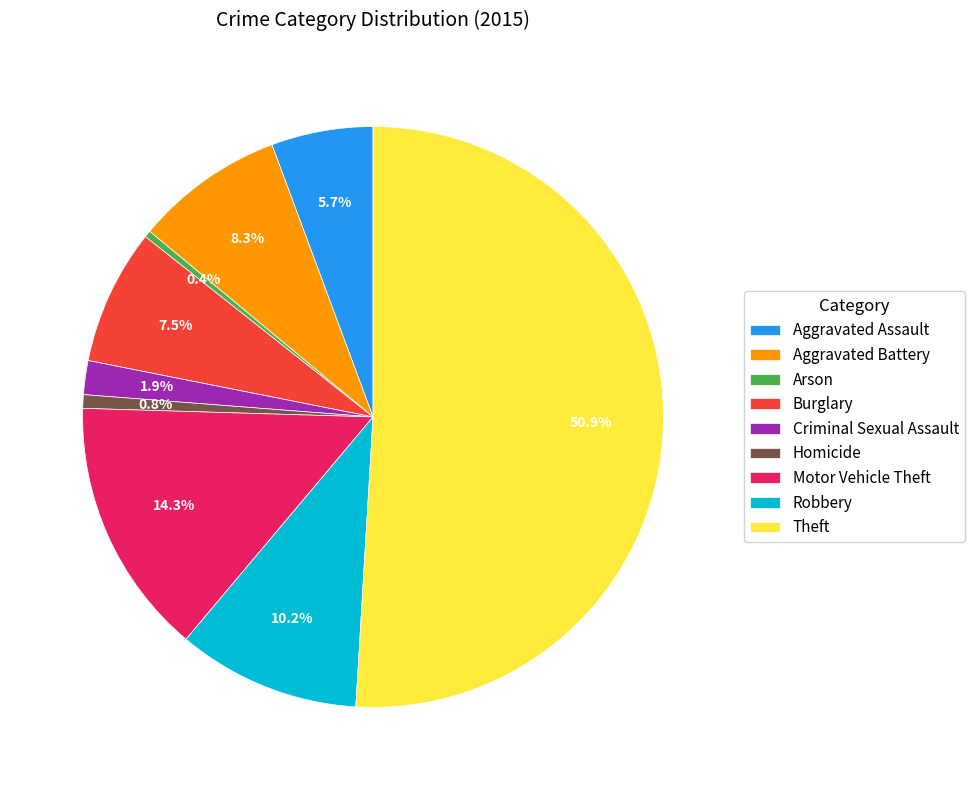

True or false: Aggravated Assault accounts for 13% of the total.

False